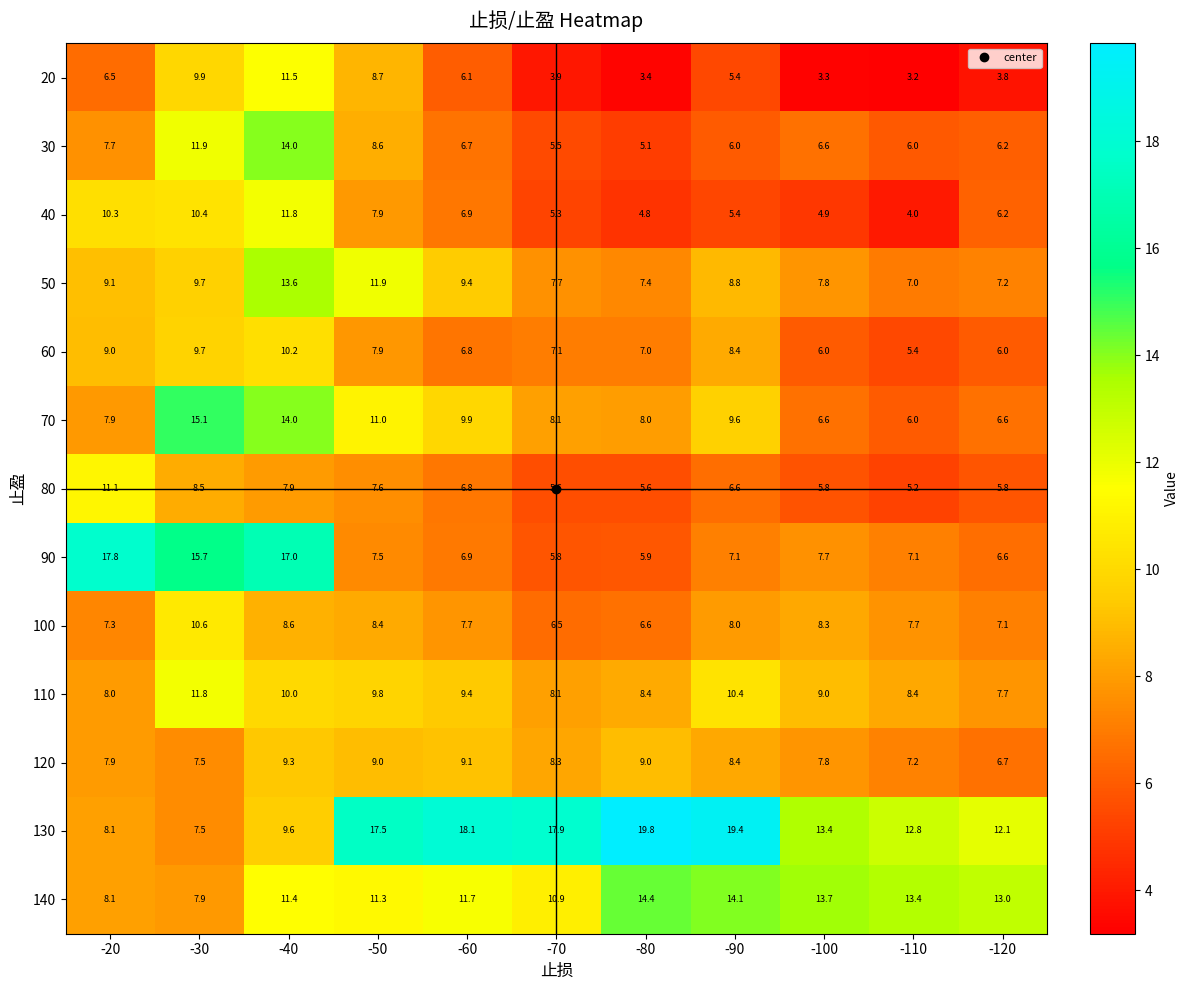

Rank the categories by 140 value from highest to lowest.

-80, -90, -100, -110, -120, -60, -40, -50, -70, -20, -30